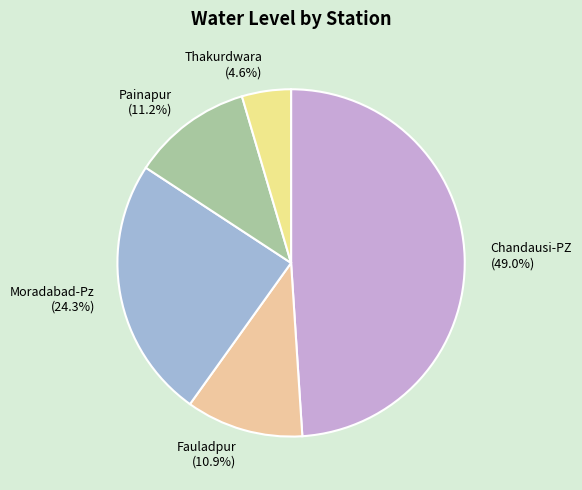

Do Moradabad-Pz and Fauladpur together represent more than half of the pie?

No